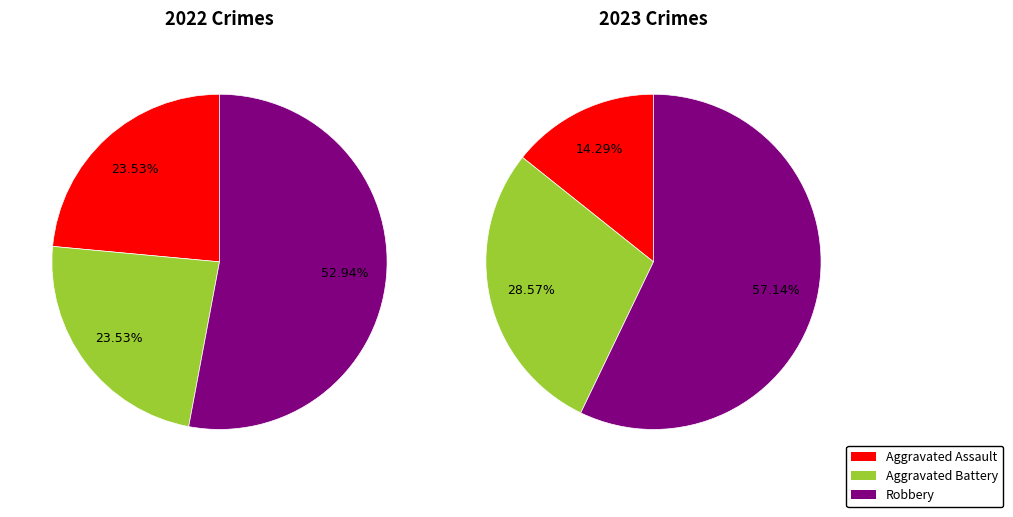

To the nearest percent, what percentage of the pie is values_2022?

24%